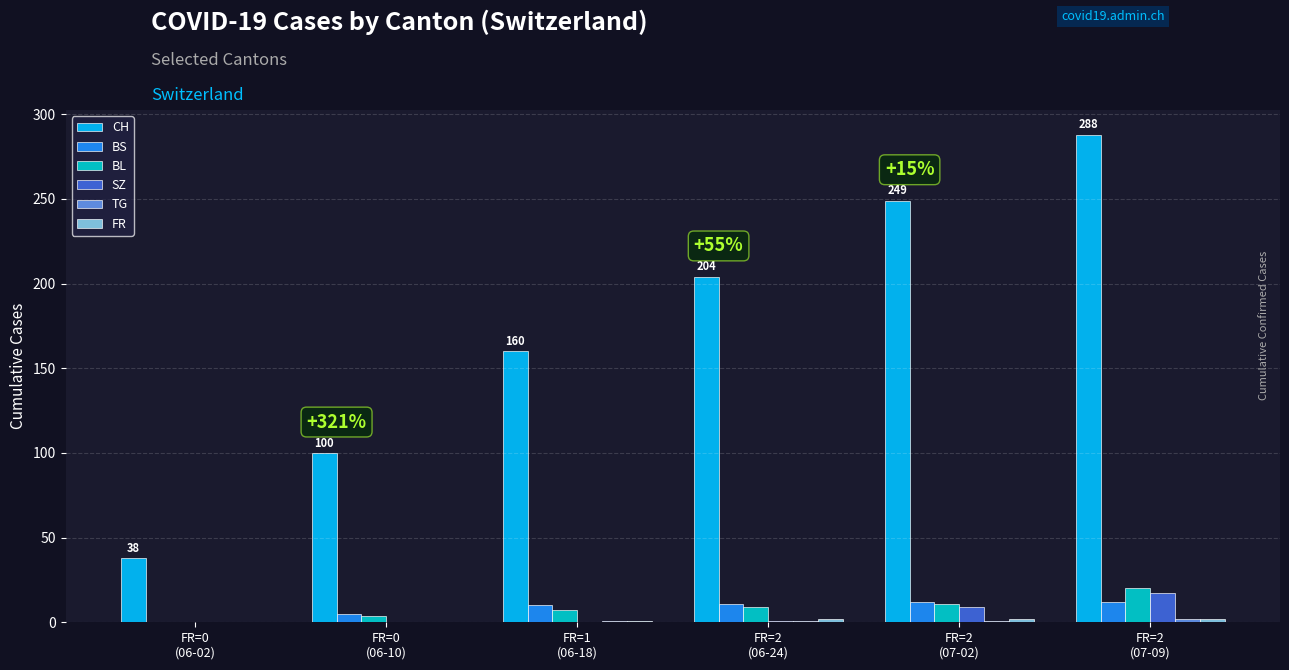

How many positive values does the BL series have?

5